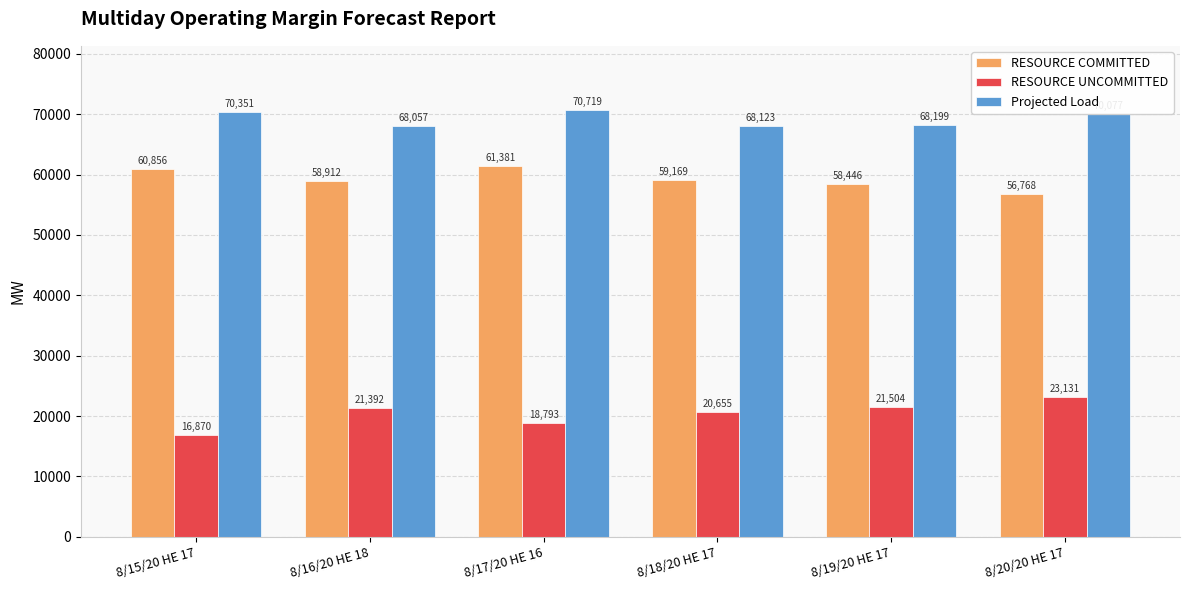

Where is RESOURCE COMMITTED nearest to the value 59074?

8/18/20 HE 17